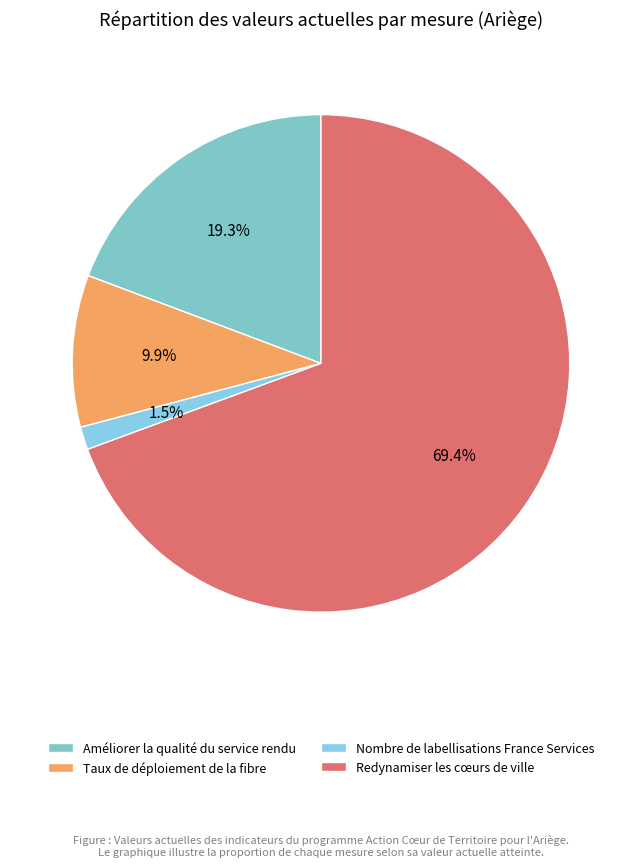

Count the number of slices in the pie.

4